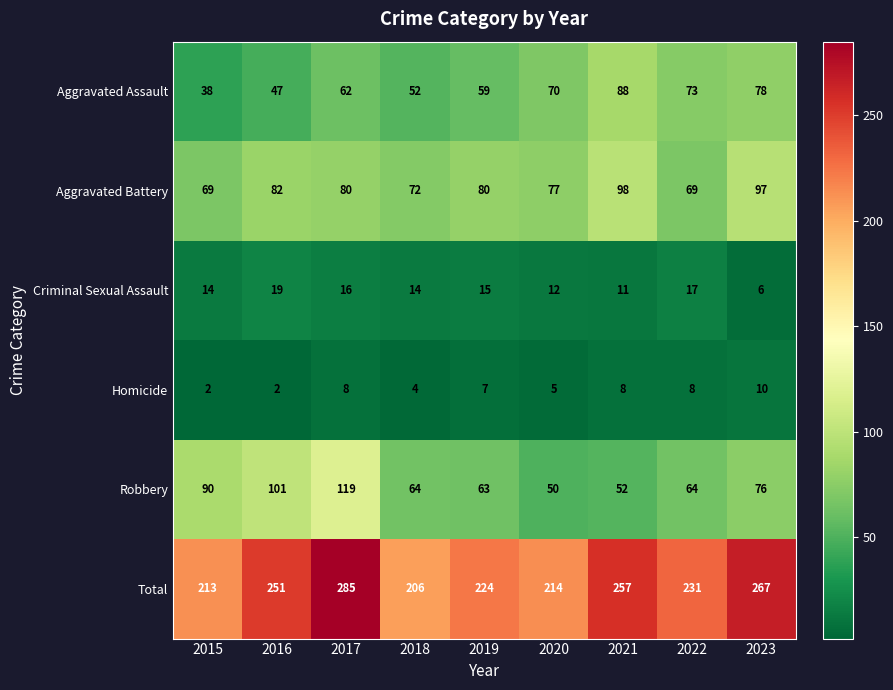

At which category is the sum across all series the highest?

2017